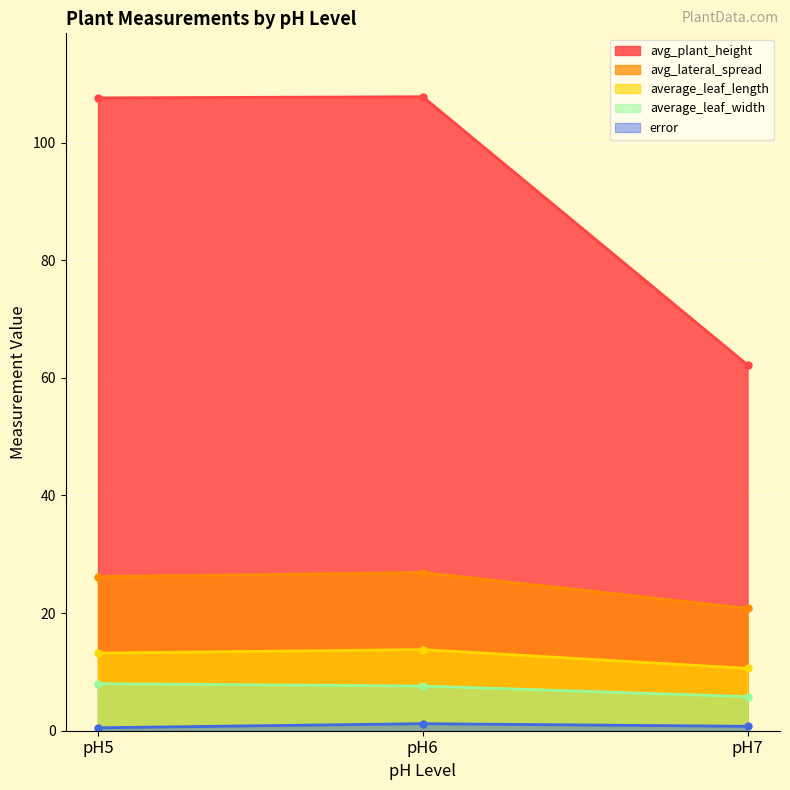

Reading left to right, transcribe all the data shown in this chart.

avg_plant_height: pH5=107.6	pH6=107.8	pH7=62.2
avg_lateral_spread: pH5=26.2	pH6=26.9	pH7=20.8
average_leaf_length: pH5=13.2	pH6=13.8	pH7=10.6
average_leaf_width: pH5=8.0	pH6=7.6	pH7=5.8
error: pH5=0.5	pH6=1.2	pH7=0.8